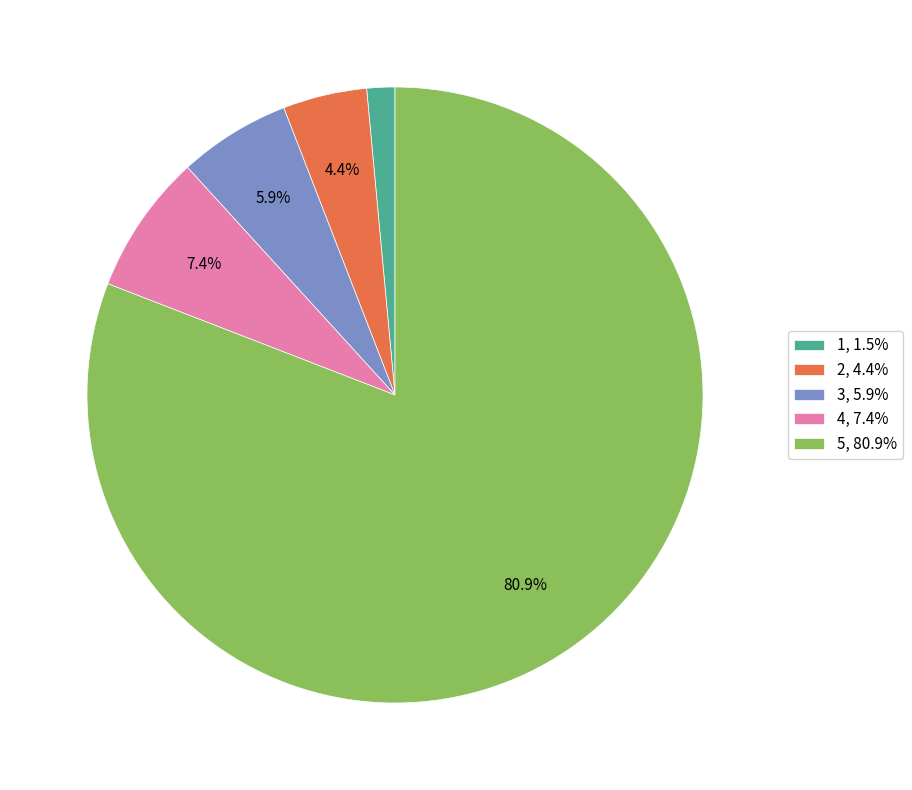

How many slices are in this pie chart?

5